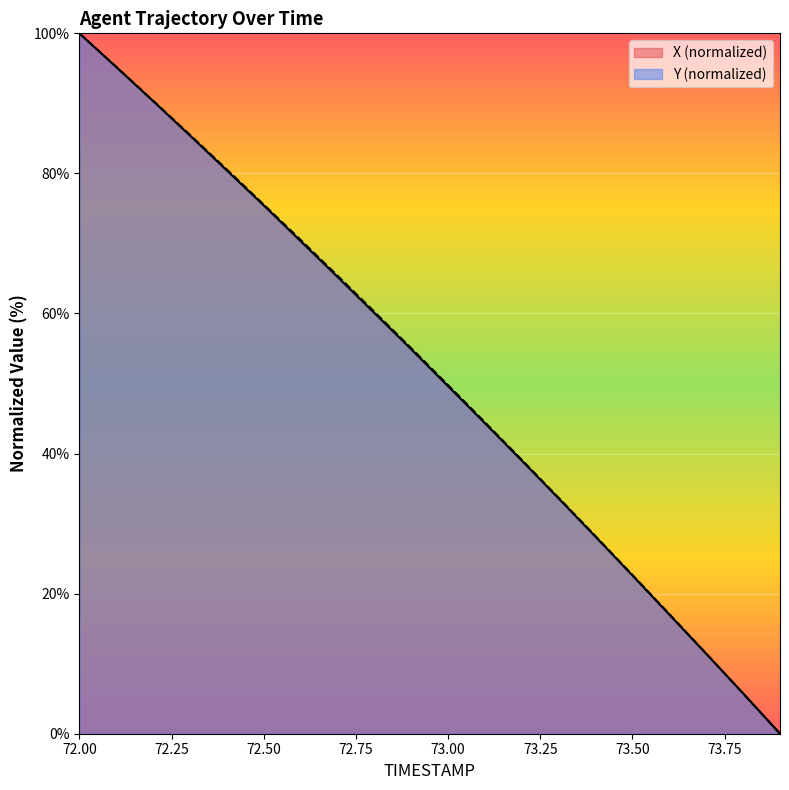

Where is Y nearest to the value 50?

73.0